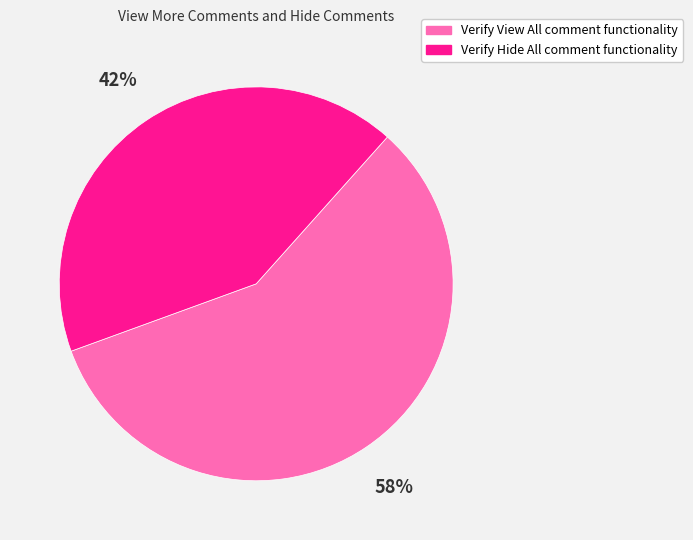

What is the smallest slice in the pie chart?

Verify Hide All comment functionality